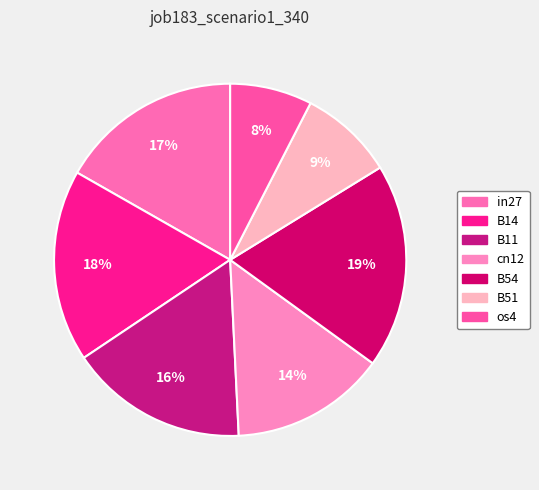

Combined, do os4 and B54 account for over 50%?

No